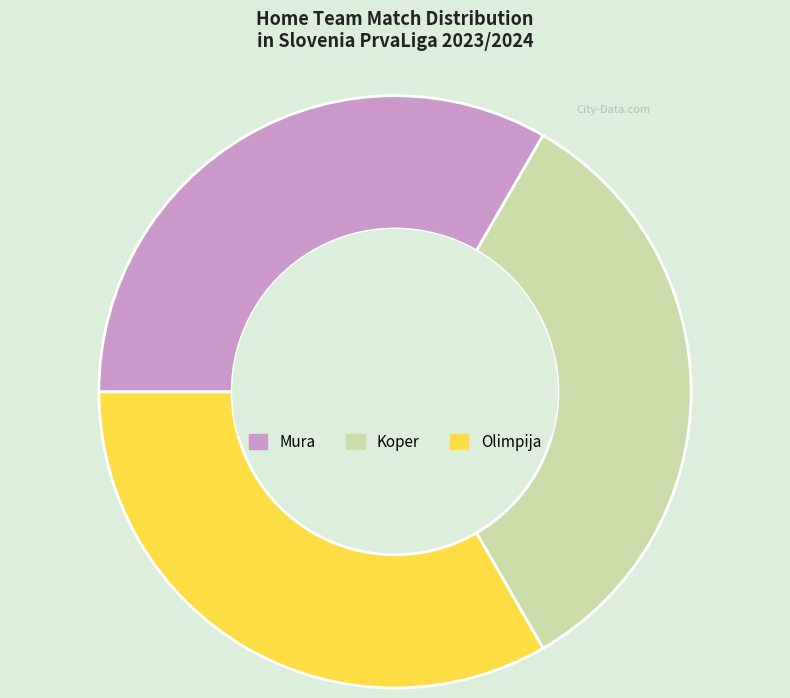

Count the number of slices in the pie.

3